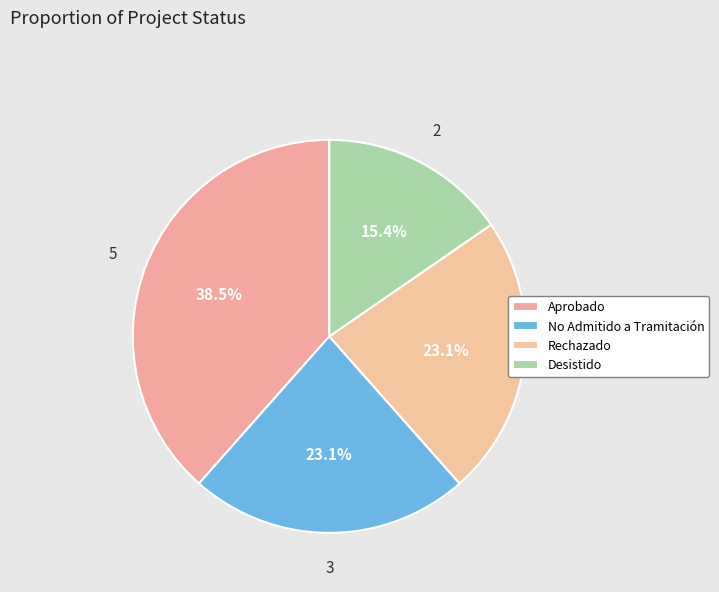

Does Rechazado represent more than half of the total?

No